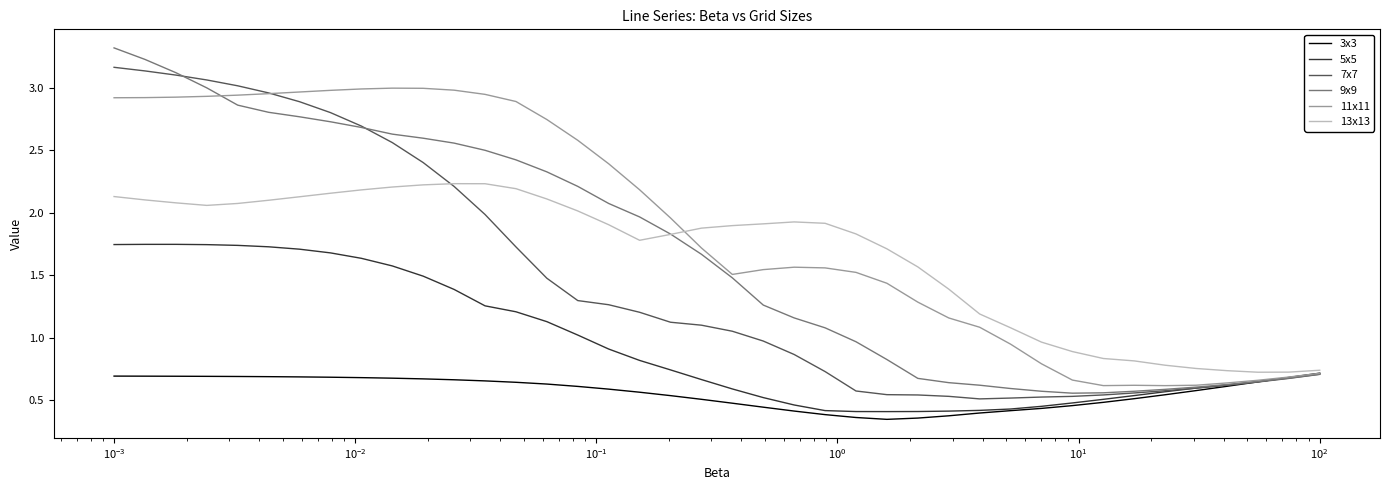

Which series has the widest spread of values?

9x9